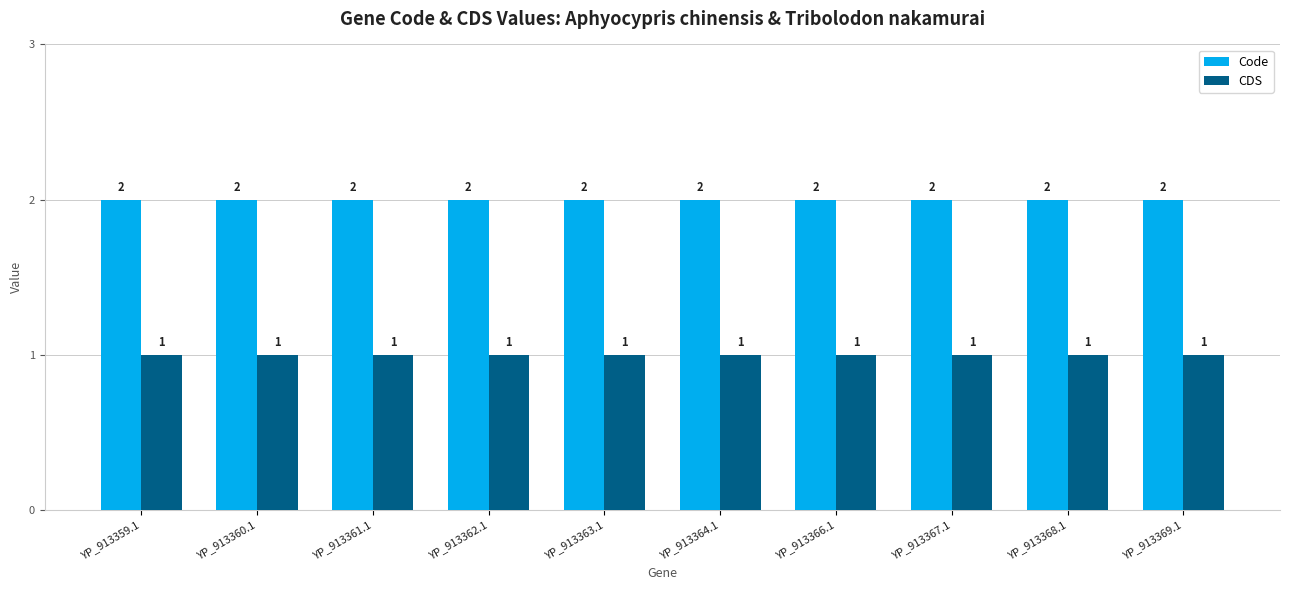

At how many categories does at least one series exceed 1?

10